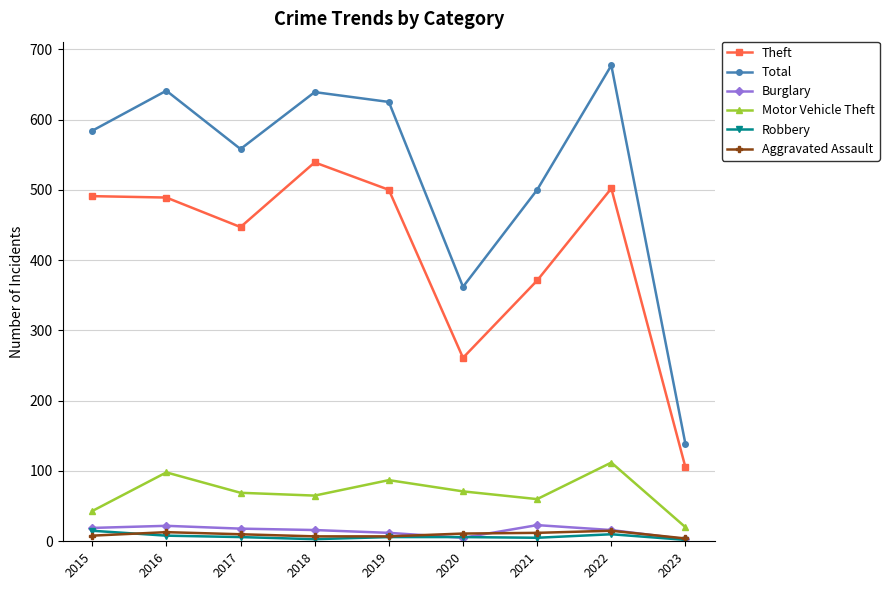

True or false: Robbery and Theft intersect in this chart.

False